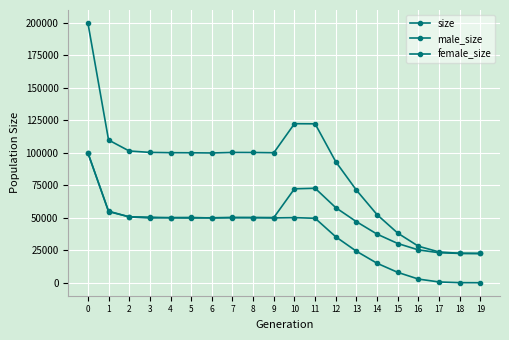

How many data points does each series have?

20